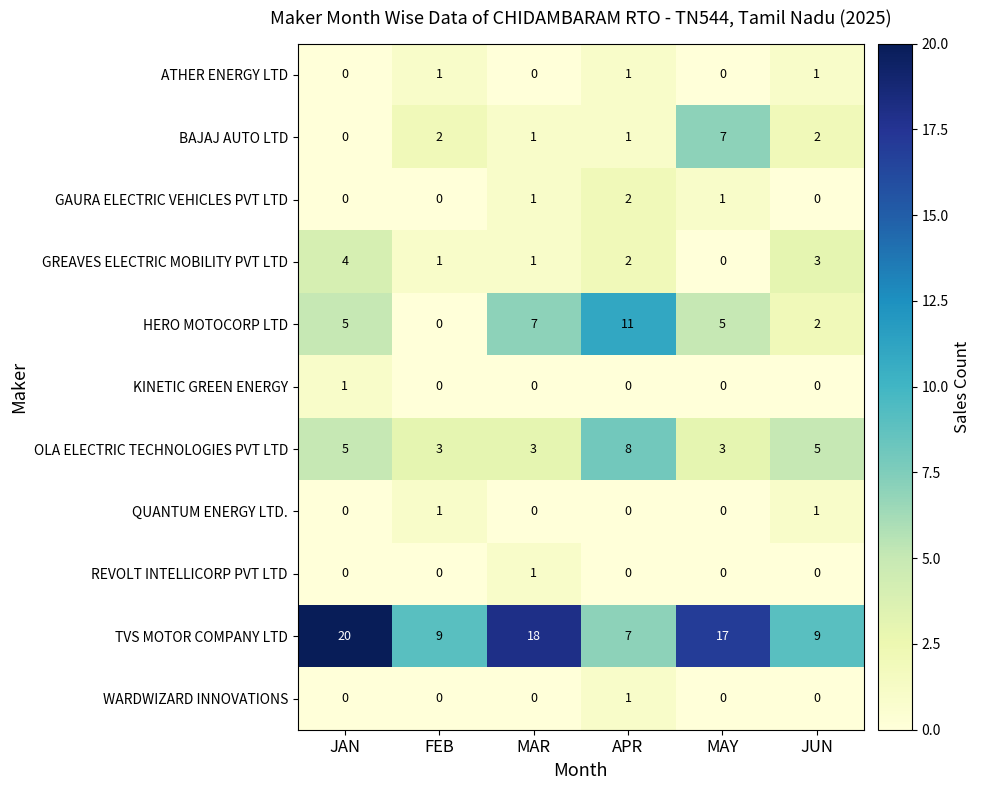

At how many categories does at least one series exceed 5?

6